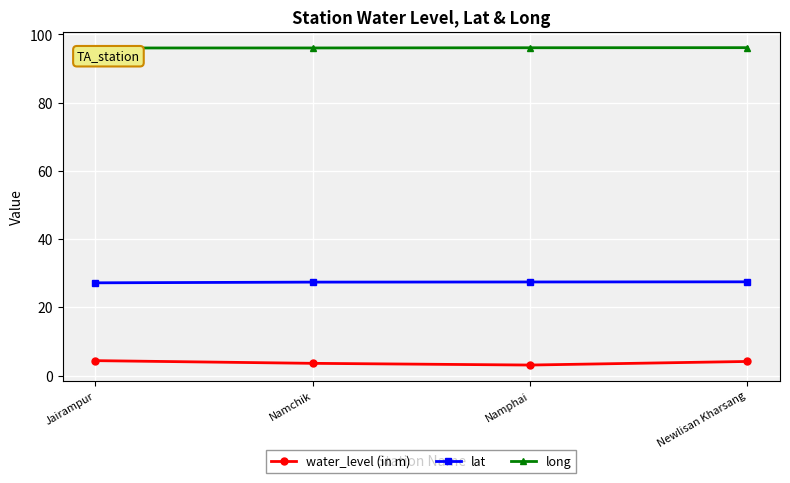

True or false: water_level (in m) and long cross at least once.

False